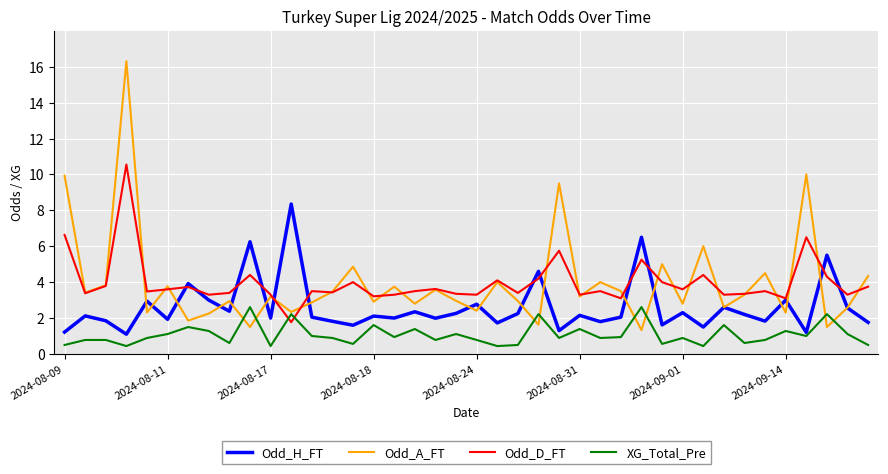

Which series has the widest spread of values?

Odd_A_FT